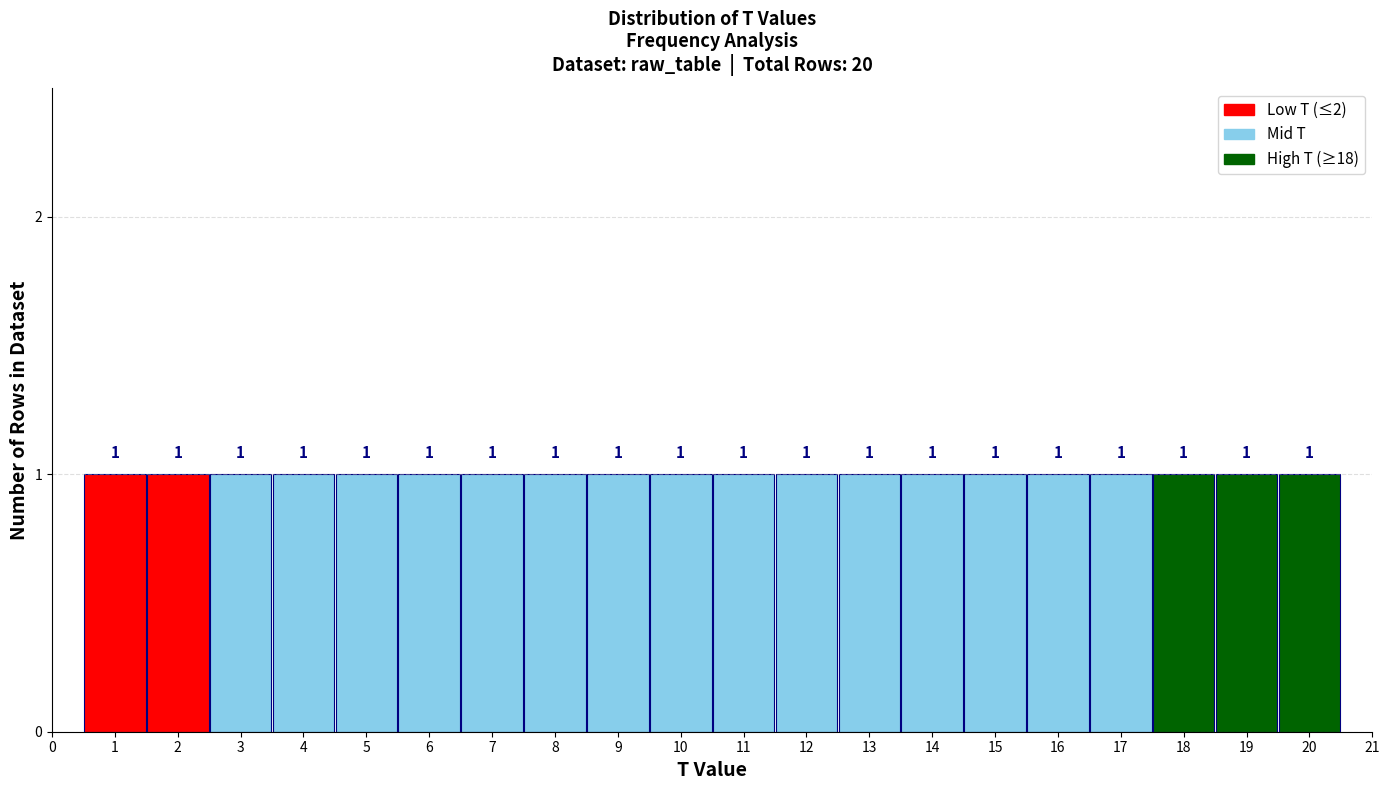

Reading left to right, list every bar in this chart as the range it spans on the x-axis followed by its height.

0.5 to 1.5: 1
1.5 to 2.5: 1
2.5 to 3.5: 1
3.5 to 4.5: 1
4.5 to 5.5: 1
5.5 to 6.5: 1
6.5 to 7.5: 1
7.5 to 8.5: 1
8.5 to 9.5: 1
9.5 to 10.5: 1
10.5 to 11.5: 1
11.5 to 12.5: 1
12.5 to 13.5: 1
13.5 to 14.5: 1
14.5 to 15.5: 1
15.5 to 16.5: 1
16.5 to 17.5: 1
17.5 to 18.5: 1
18.5 to 19.5: 1
19.5 to 20.5: 1